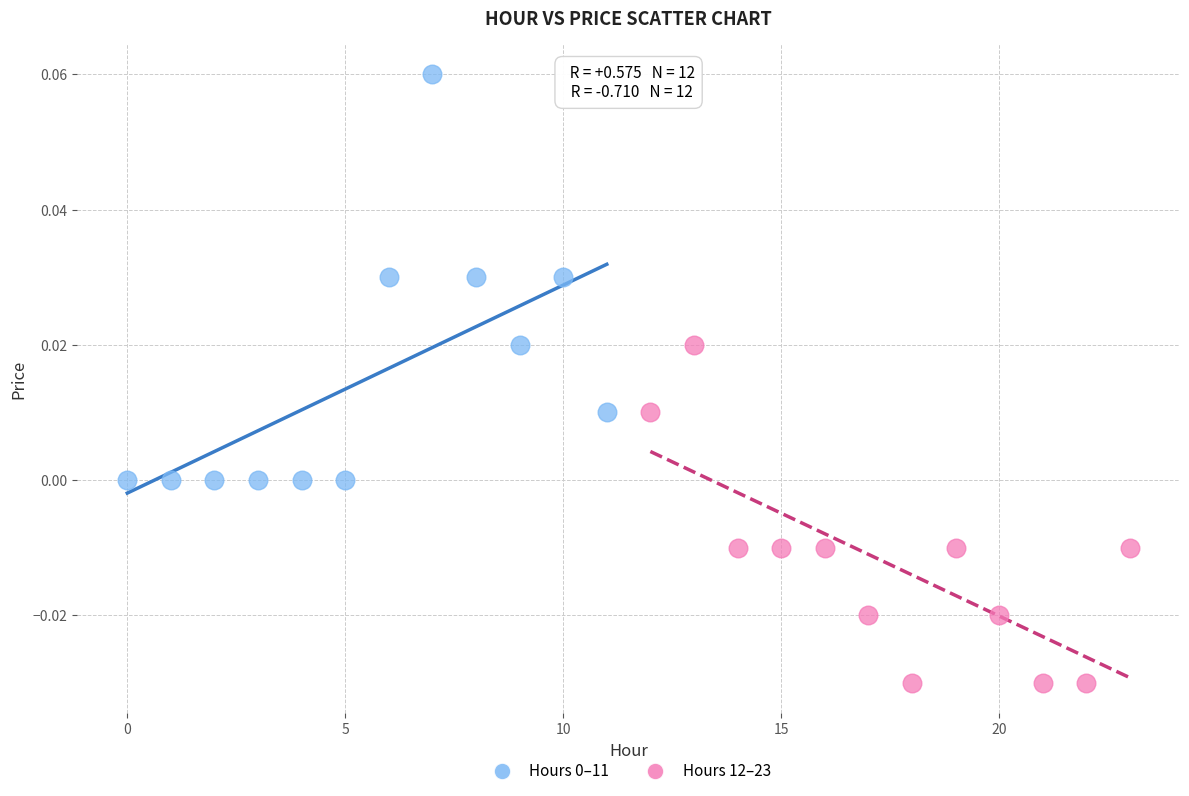

Which series contains the lowest Y value?

Hours 12–23